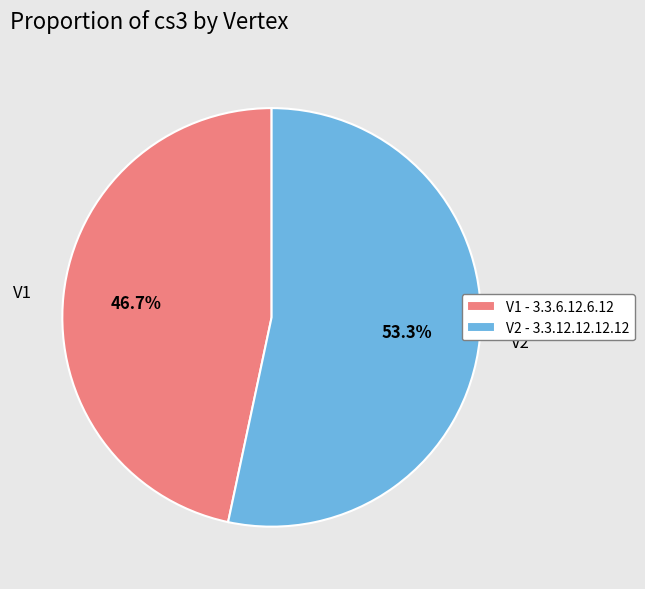

To the nearest percent, what portion does V1 represent?

47%